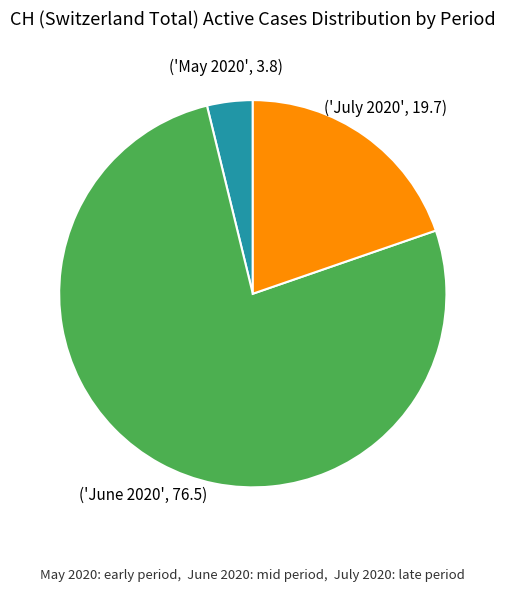

Does any single category account for the majority?

Yes